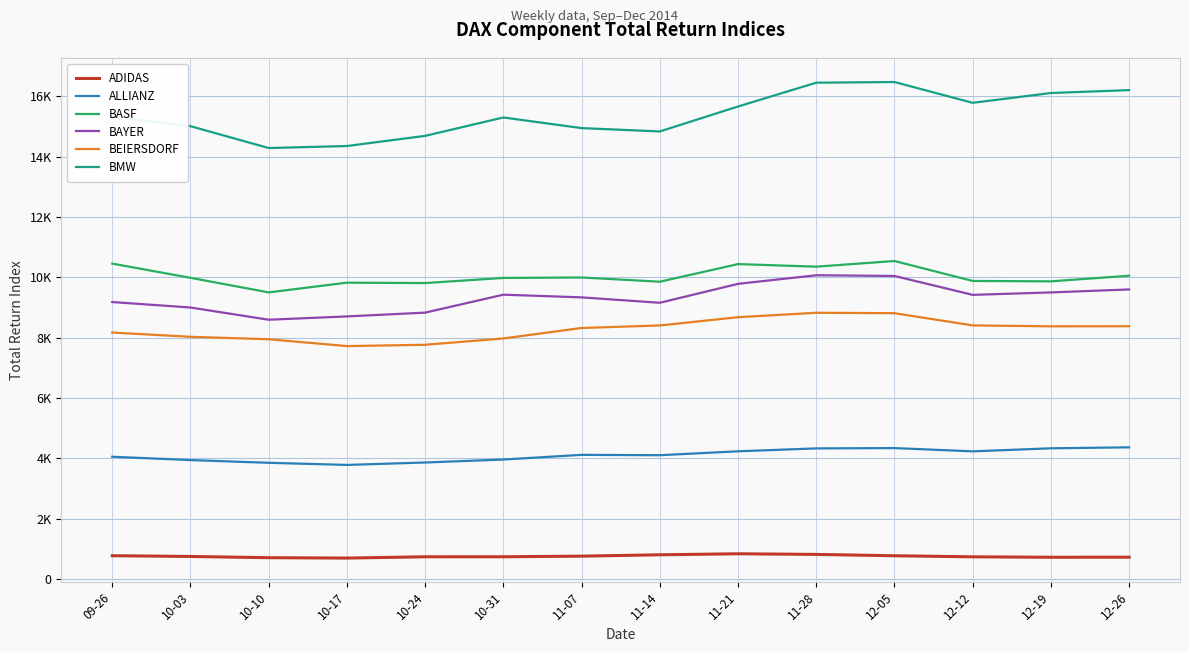

What is the label of the 8th point from the left?

11-14